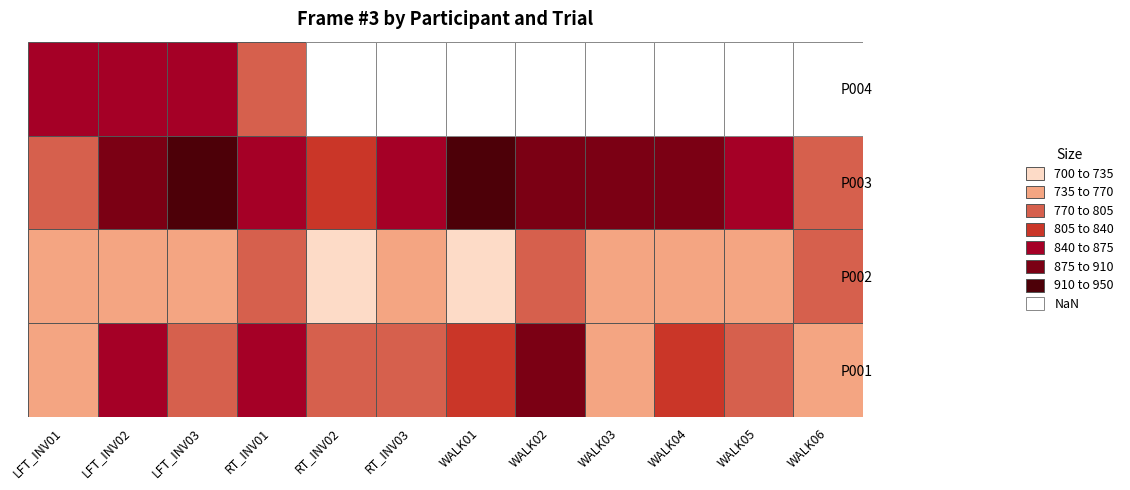

At WALK03, list the series in order from smallest to largest.

P004, P001, P002, P003